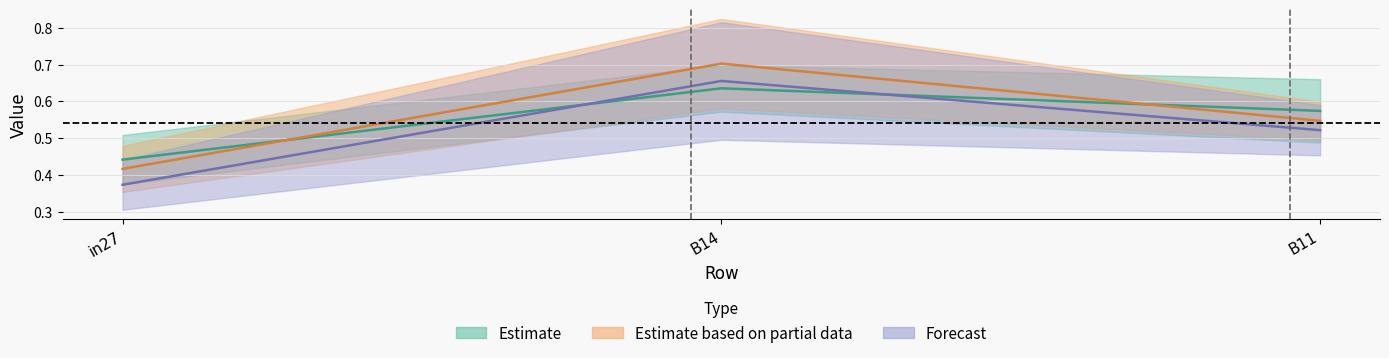

What is the maximum value shown in the chart?

0.7